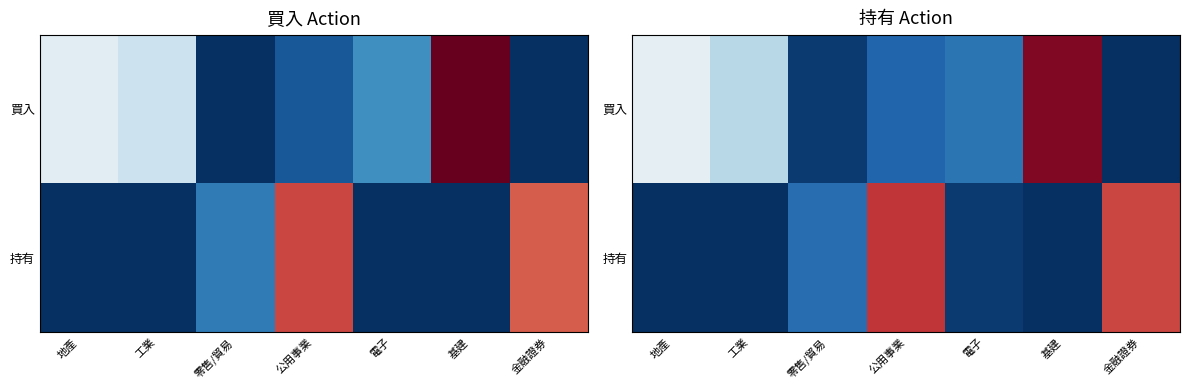

What is the difference between the 買入 values at 工業 and 基建?

40.1